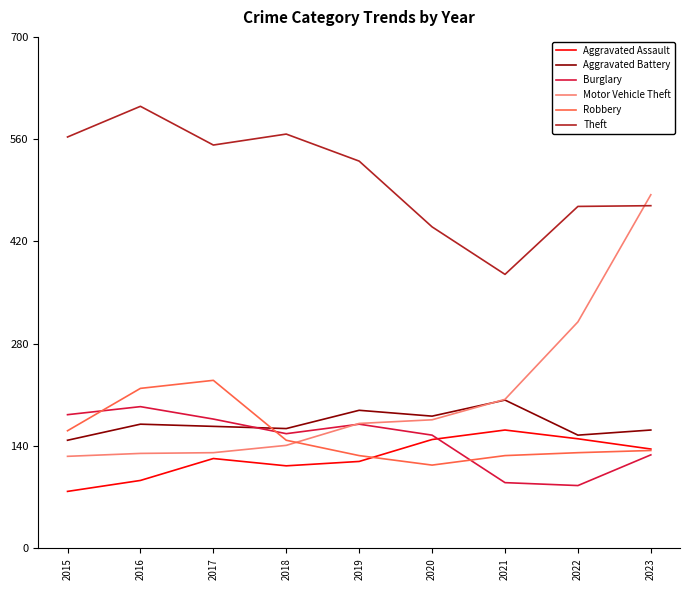

What is the sum of all Burglary values?

1340